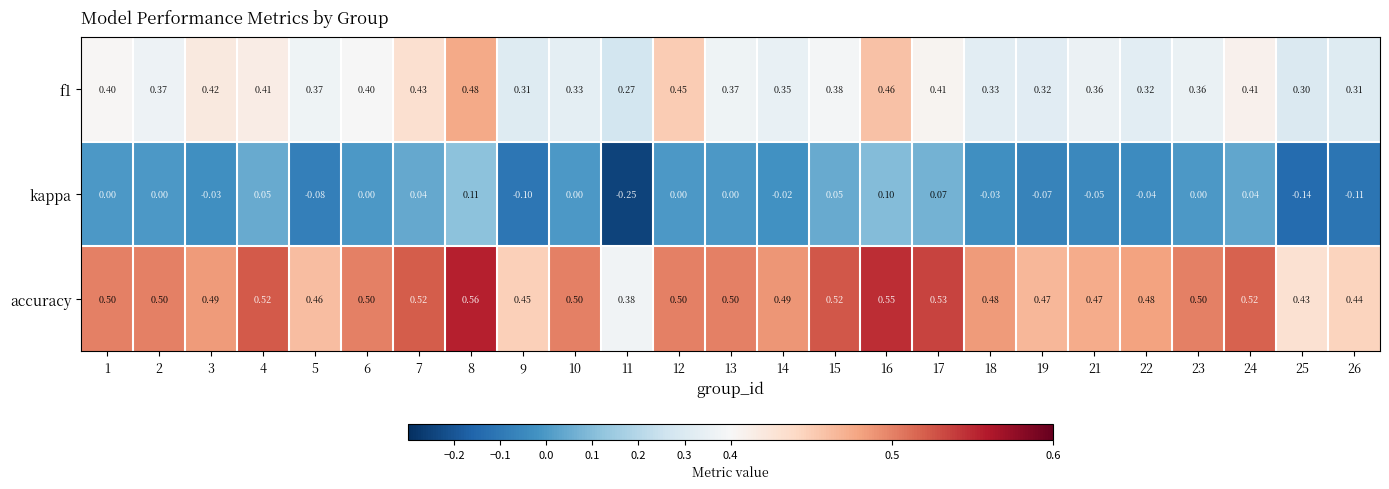

Which series has the largest total across all categories?

accuracy